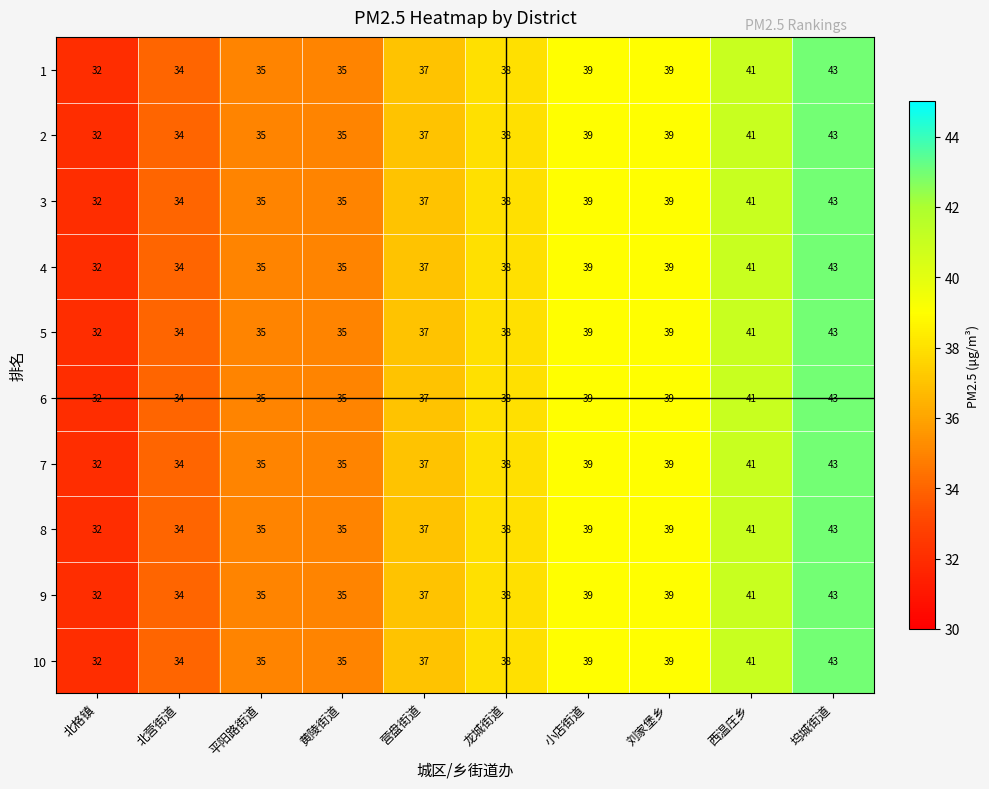

What is the total value across all series at 坞城街道?

430